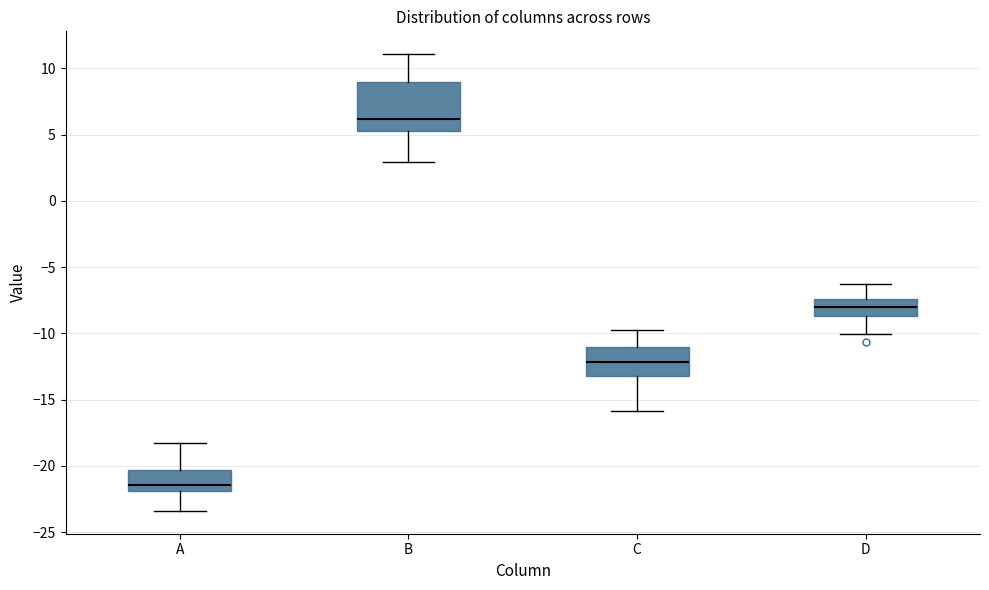

Where does the lower whisker of the box for D end on the y-axis? The values are not printed on the chart, so give them approximately, as read against the axis.

-10.0